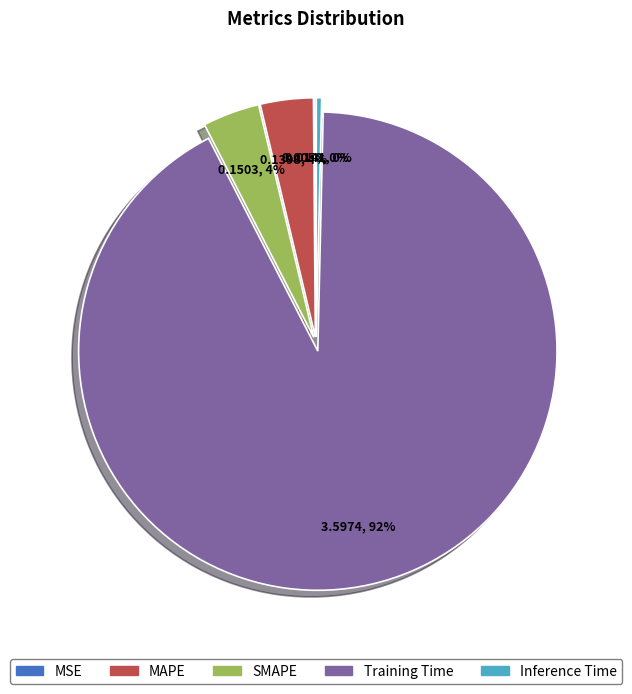

Which has a higher value, SMAPE or Inference Time?

SMAPE